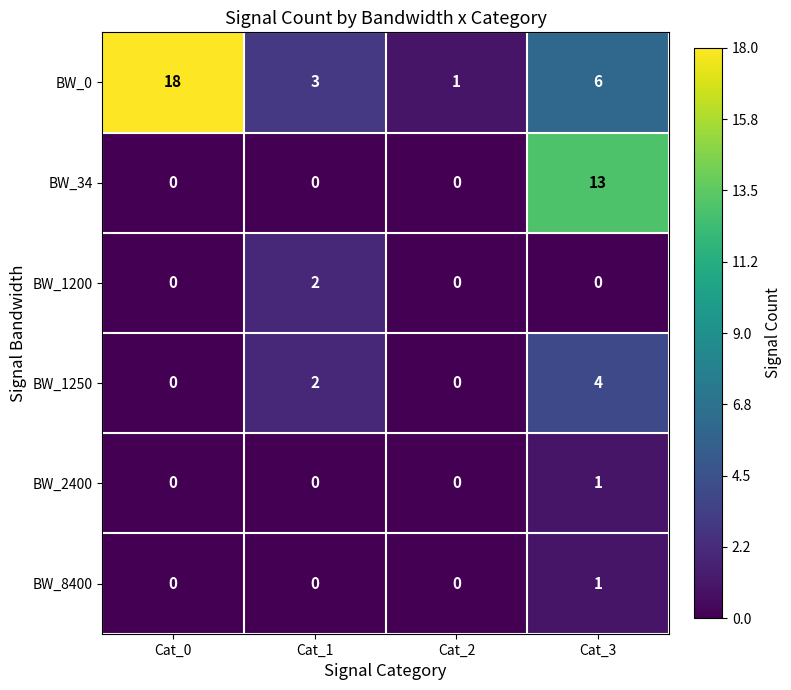

Count the number of data series in this chart.

6